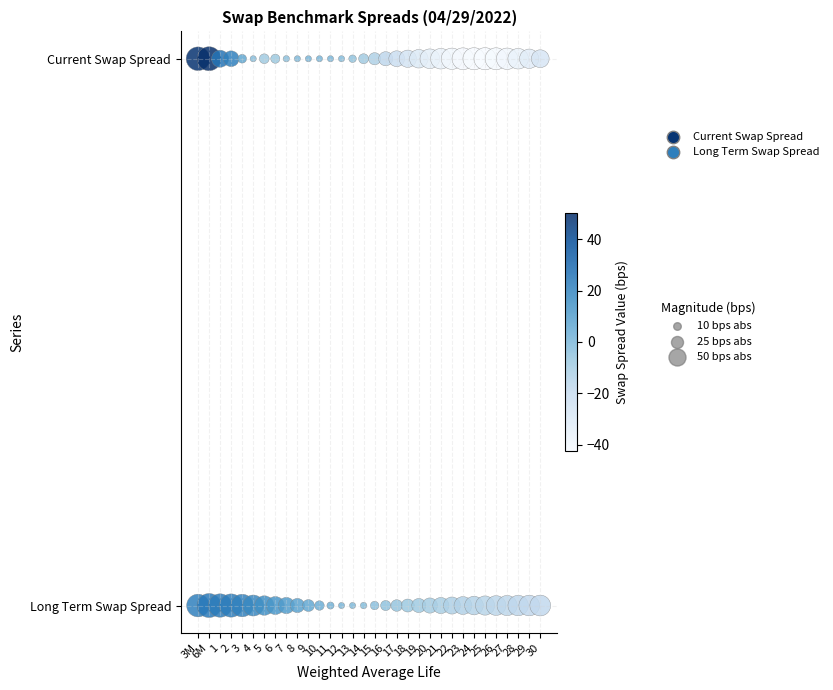

What are all the series names shown in the legend?

Current Swap Spread, Long Term Swap Spread